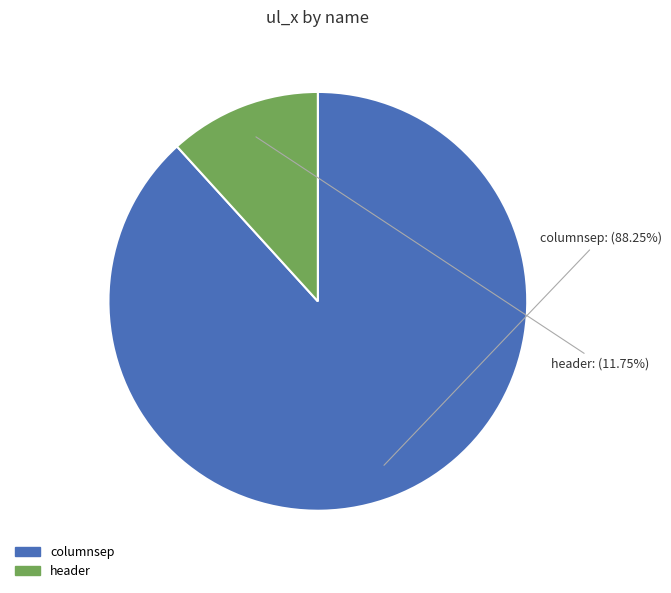

Does any single category account for the majority?

Yes